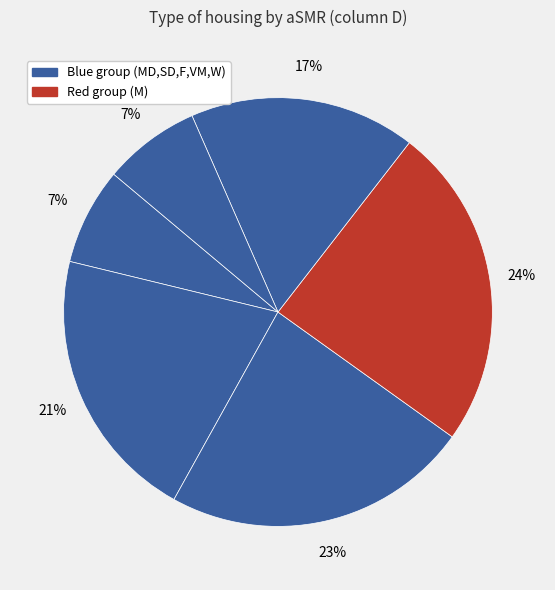

How many slices are in this pie chart?

6